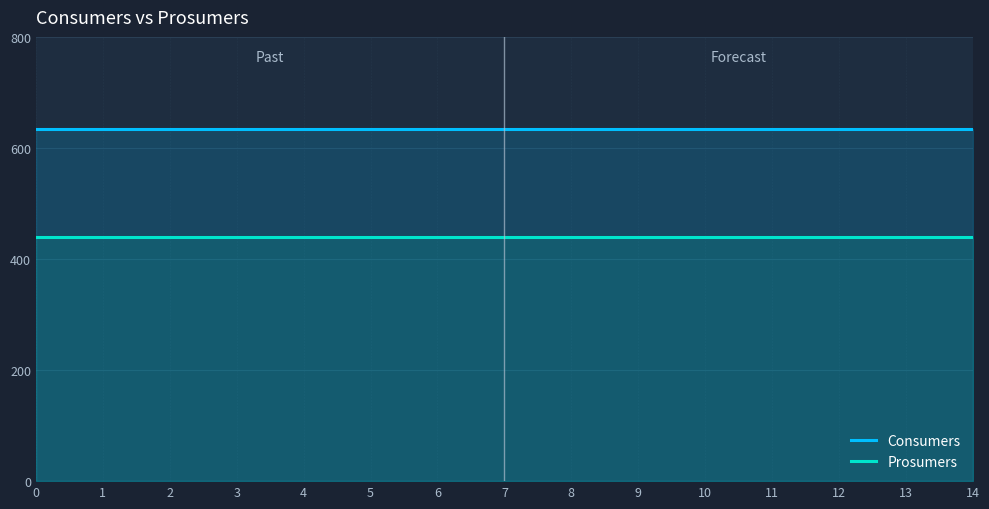

True or false: Consumers and Prosumers cross at least once.

False